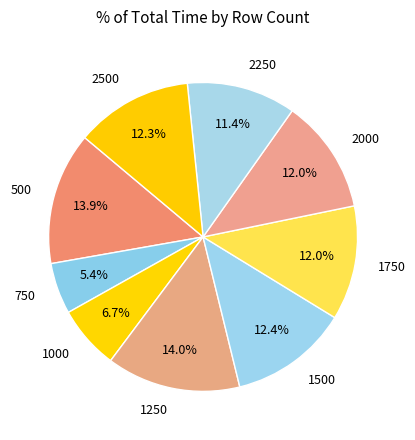

What percentage is the 1750 slice, to the nearest percent?

12%